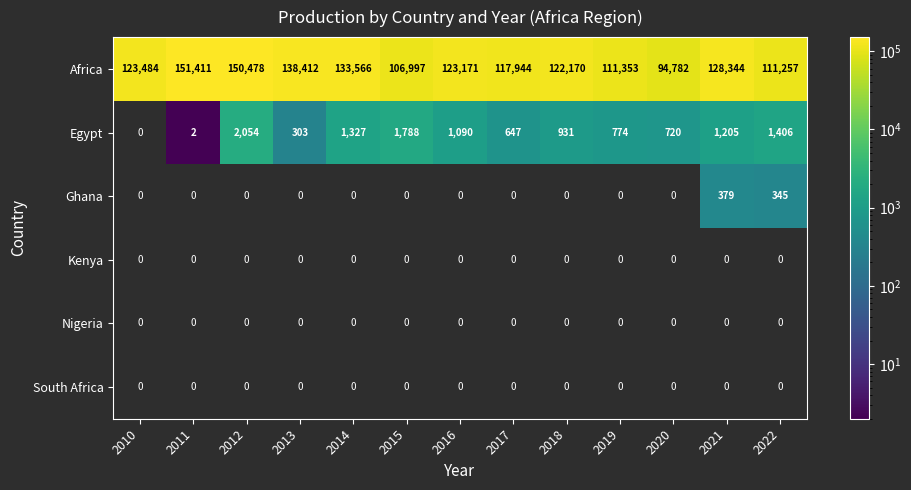

How many distinct data groups are displayed?

6